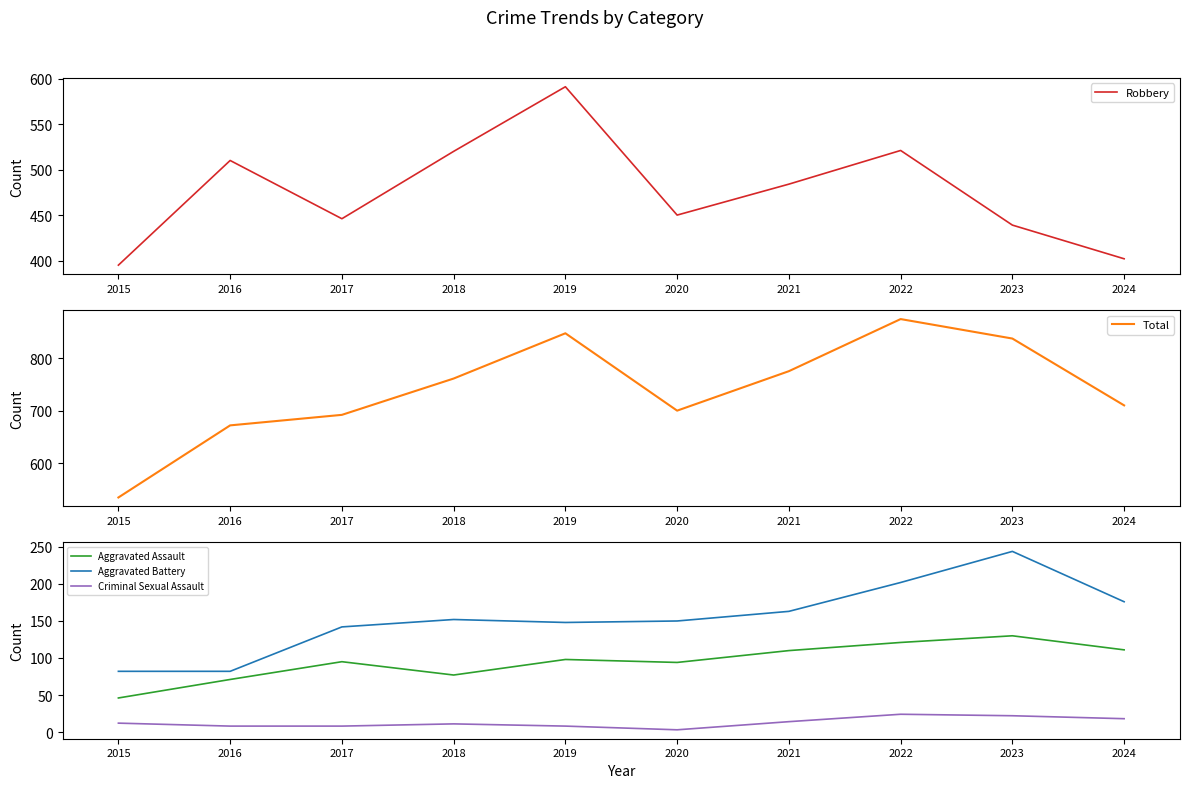

Reading left to right, transcribe all the data shown in this chart.

Robbery: 395	510	446	520	591	450	484	521	439	402
Total: 535	672	692	761	847	700	775	874	837	710
Aggravated Assault: 46	71	95	77	98	94	110	121	130	111
Aggravated Battery: 82	82	142	152	148	150	163	202	244	176
Criminal Sexual Assault: 12	8	8	11	8	3	14	24	22	18